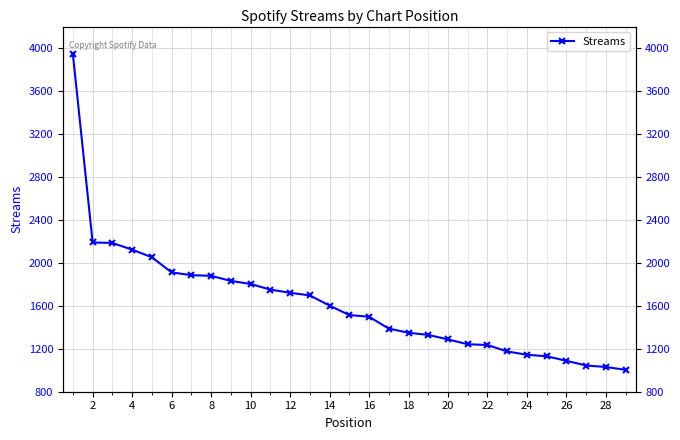

What is the sum of all values?

47029